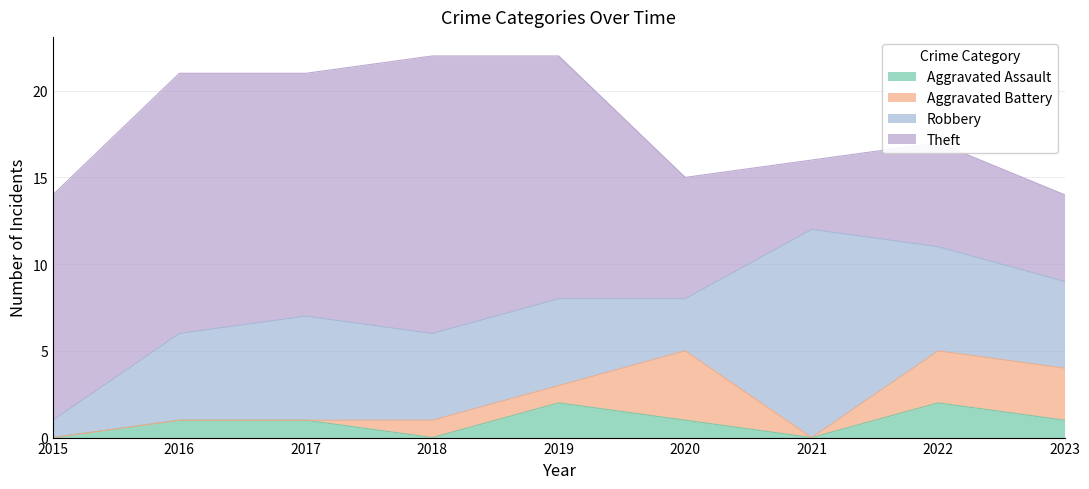

What is the difference between the maximum and minimum values in the Theft series?

12